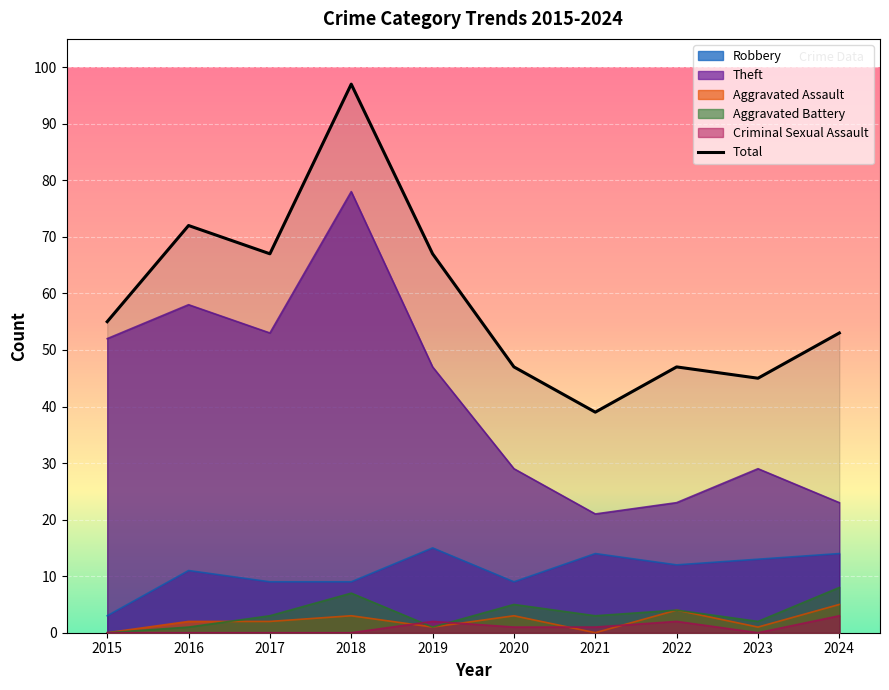

Which category has the lowest value across all series?

2021